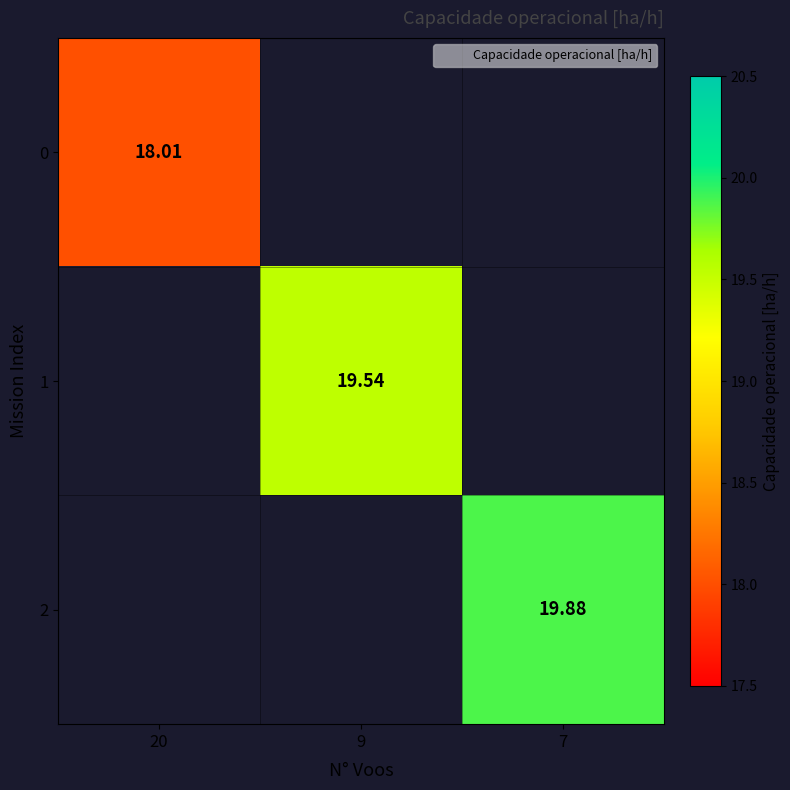

The value of 1 at 9 is 19.5. True or false?

True